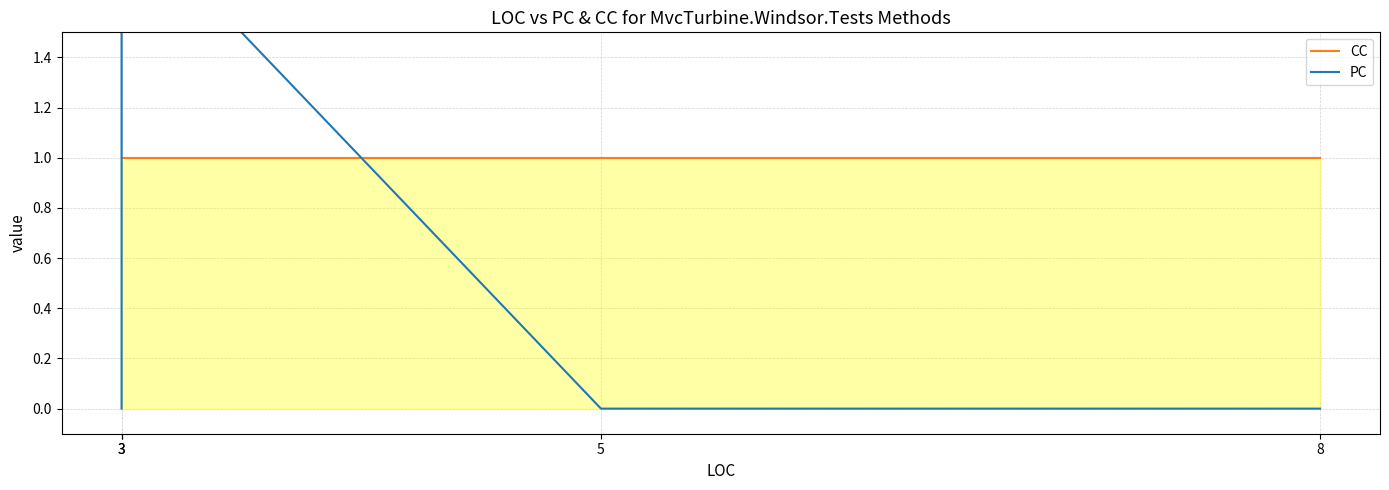

How many intersections are there between CC and PC?

2